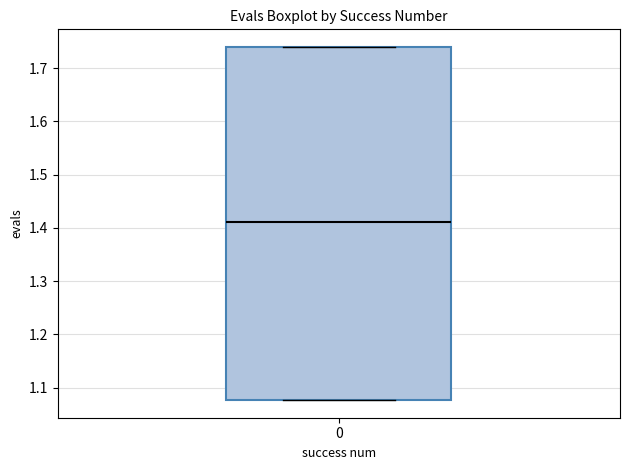

Where is the lower edge of the box at x = 0 on the y-axis? The values are not printed on the chart, so give them approximately, as read against the axis.

1.08